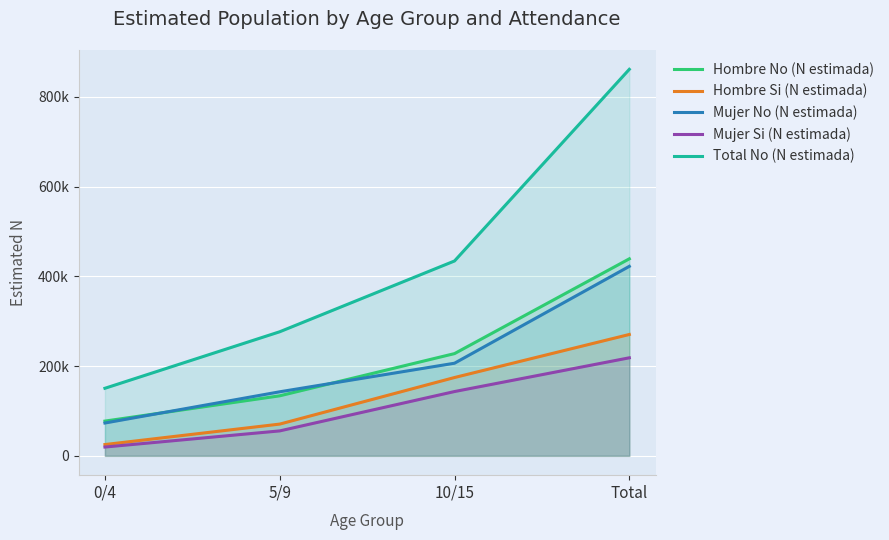

What is the difference between the Hombre No (N estimada) values at 10/15 and 5/9?

94049